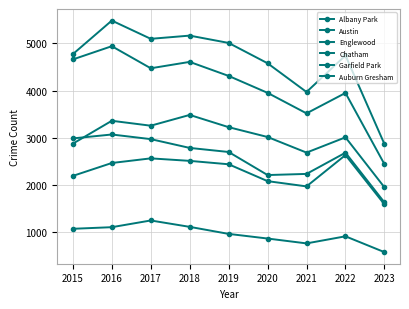

What is the average value of the Englewood series?

4094